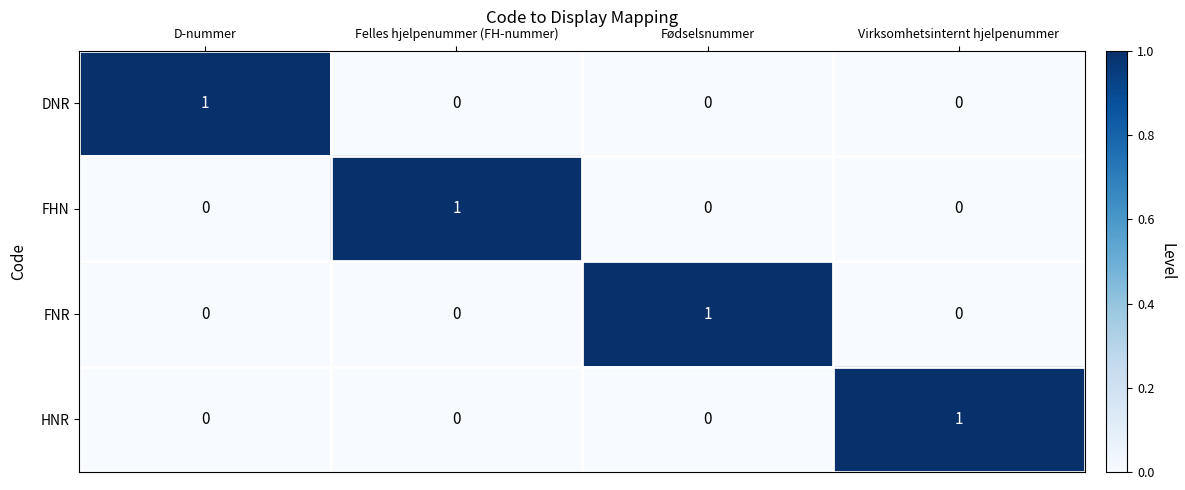

How many distinct data groups are displayed?

4